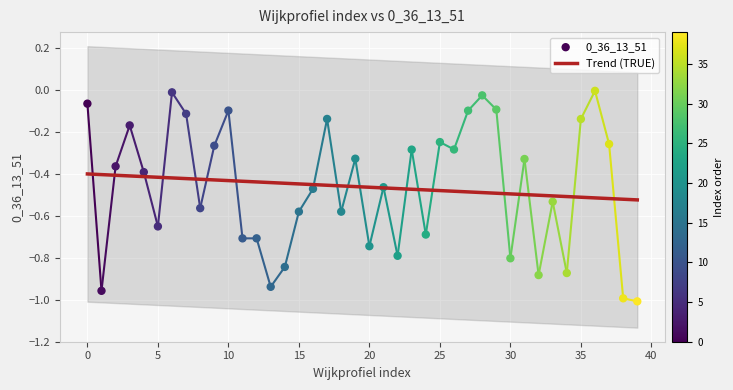

Between 51 and 14, which is larger?

51